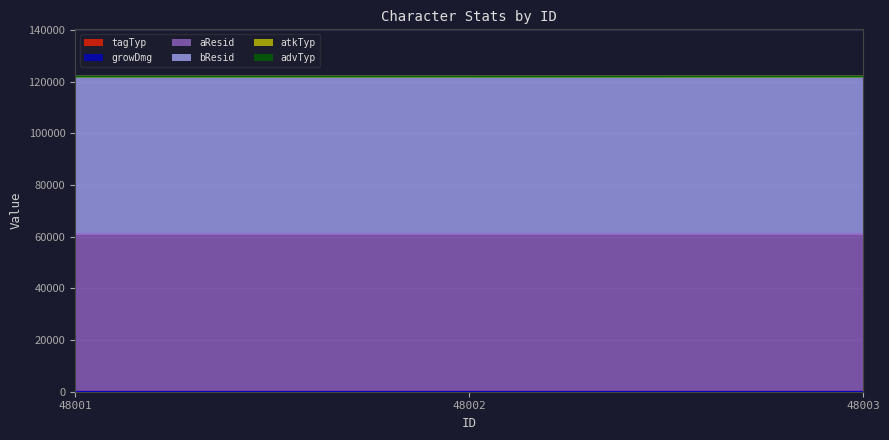

How many values in the aResid series exceed 61004?

2